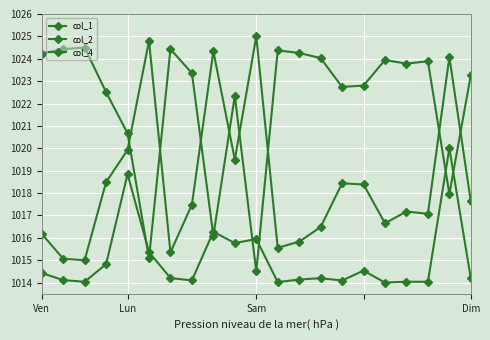

After their last crossing, which series has the higher values: col_2 or col_1?

col_2